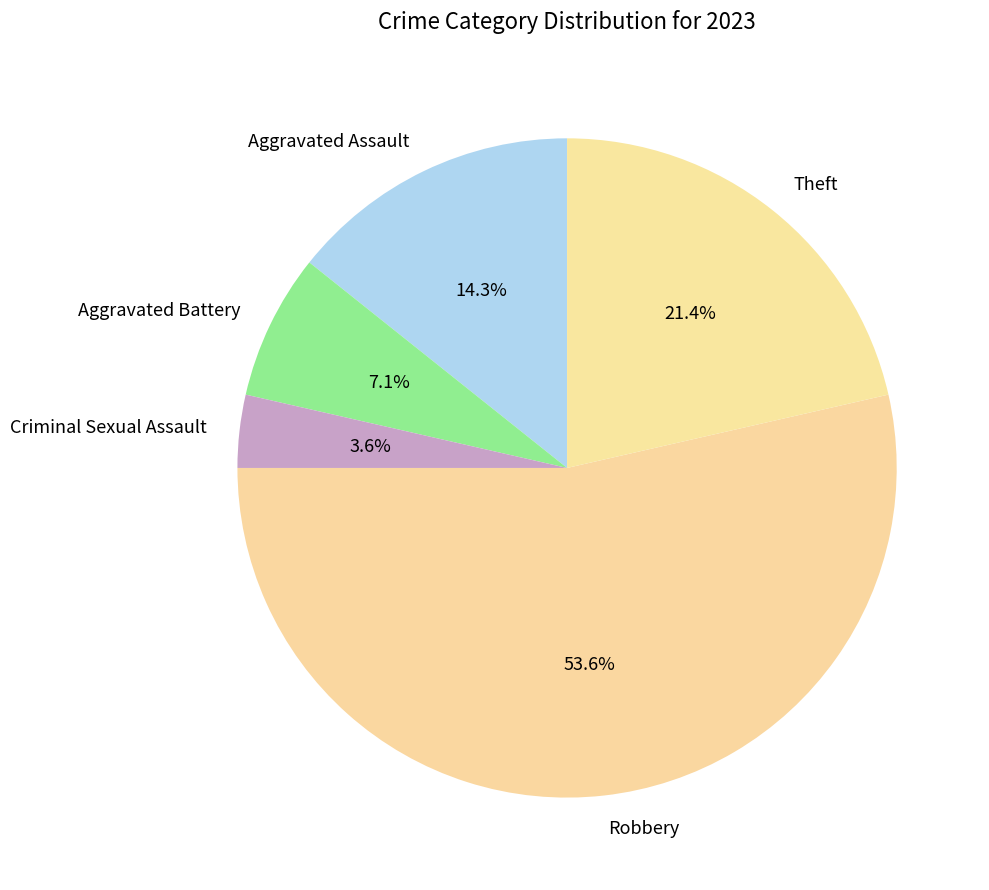

Which has a higher value, Aggravated Battery or Criminal Sexual Assault?

Aggravated Battery